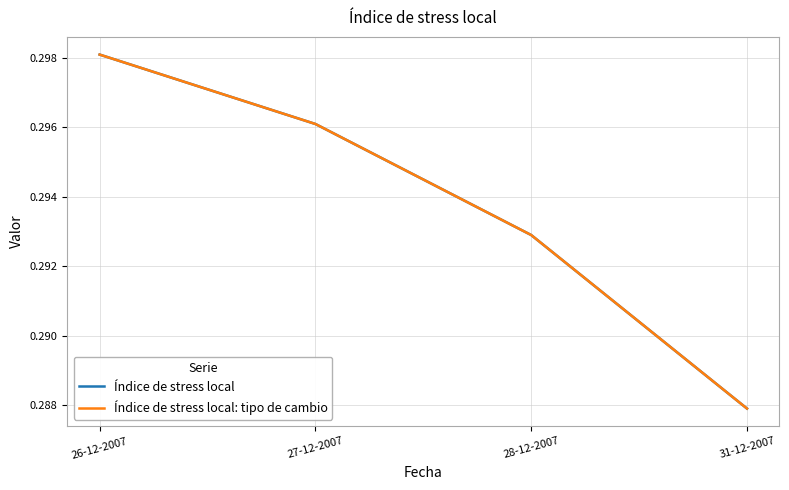

True or false: Índice de stress local and Índice de stress local: tipo de cambio cross at least once.

False